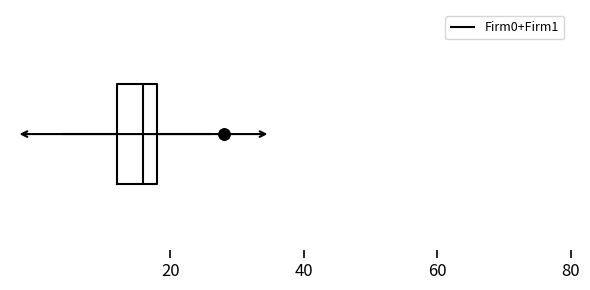

Transcribe this box plot: give where the median line is, the range the box spans, and where the two whiskers end, as read against the x-axis. The values are not printed on the chart, so give them approximately, as read against the axis.

median 16, box 12 to 18, whiskers 4 to 26